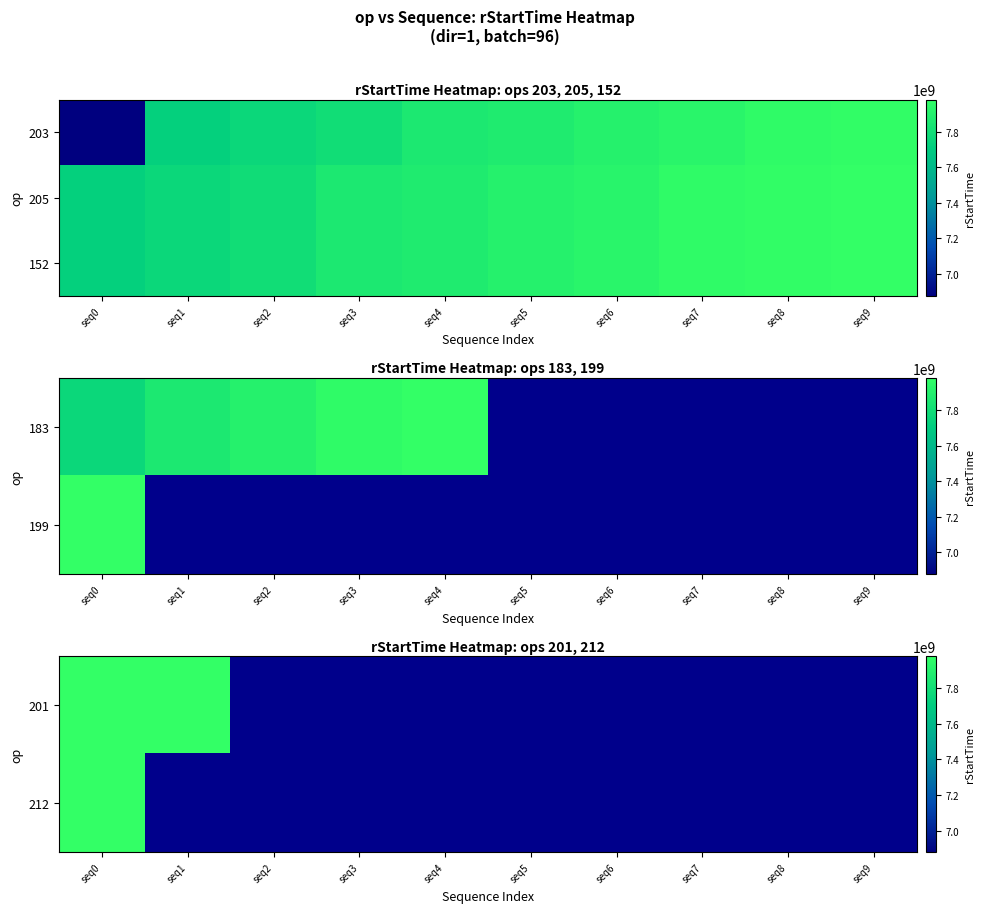

Is the value of 201 at seq5 greater than the value of 152 at seq7?

No